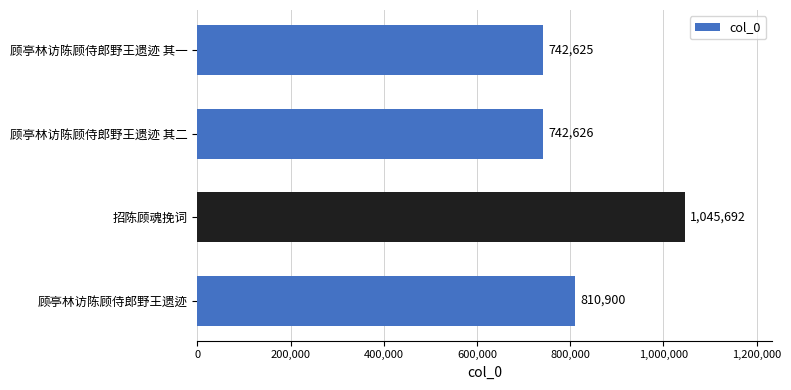

Approximately how many times larger is the value at 顾亭林访陈顾侍郎野王遗迹 其一 compared to 顾亭林访陈顾侍郎野王遗迹 其二?

1.0